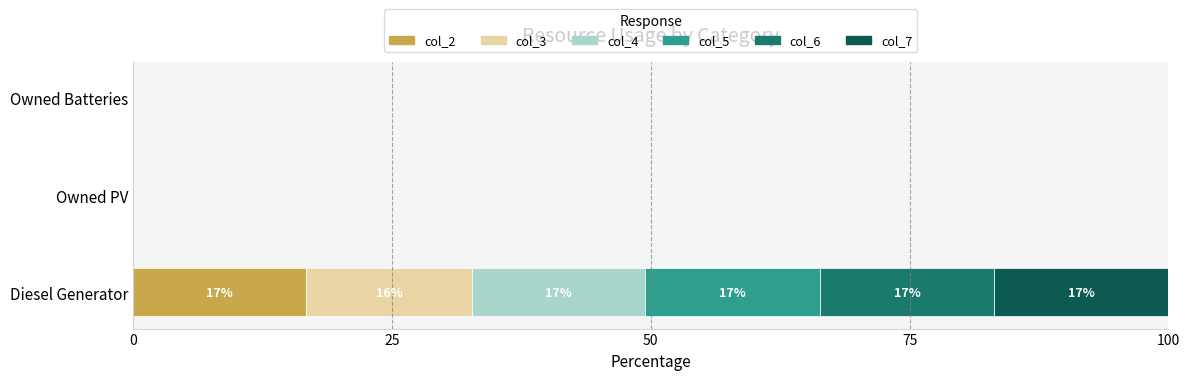

True or false: col_2 has a value of 0.0 at Owned PV.

True